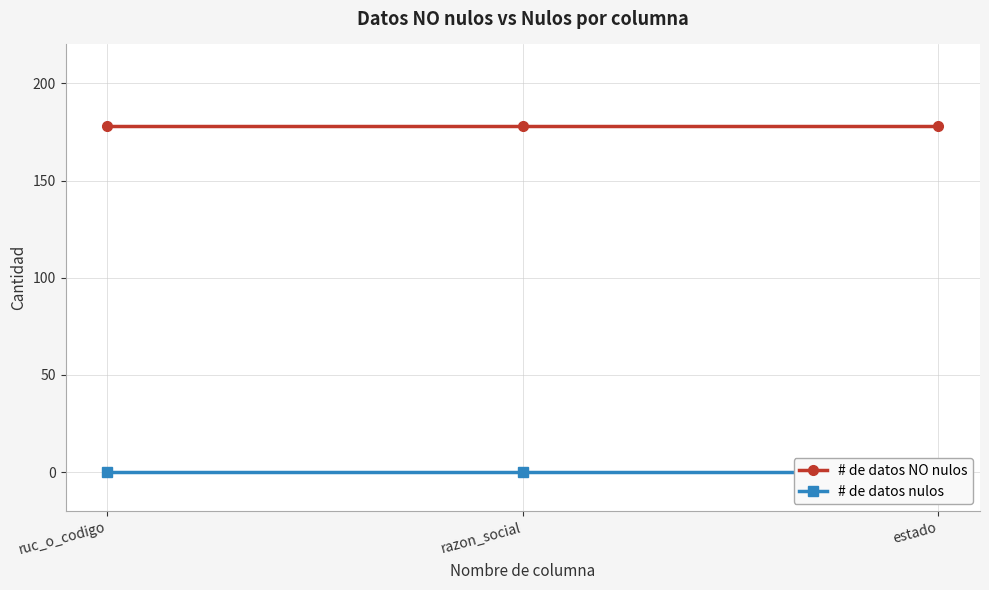

The value of # de datos nulos at ruc_o_codigo is 0. True or false?

True